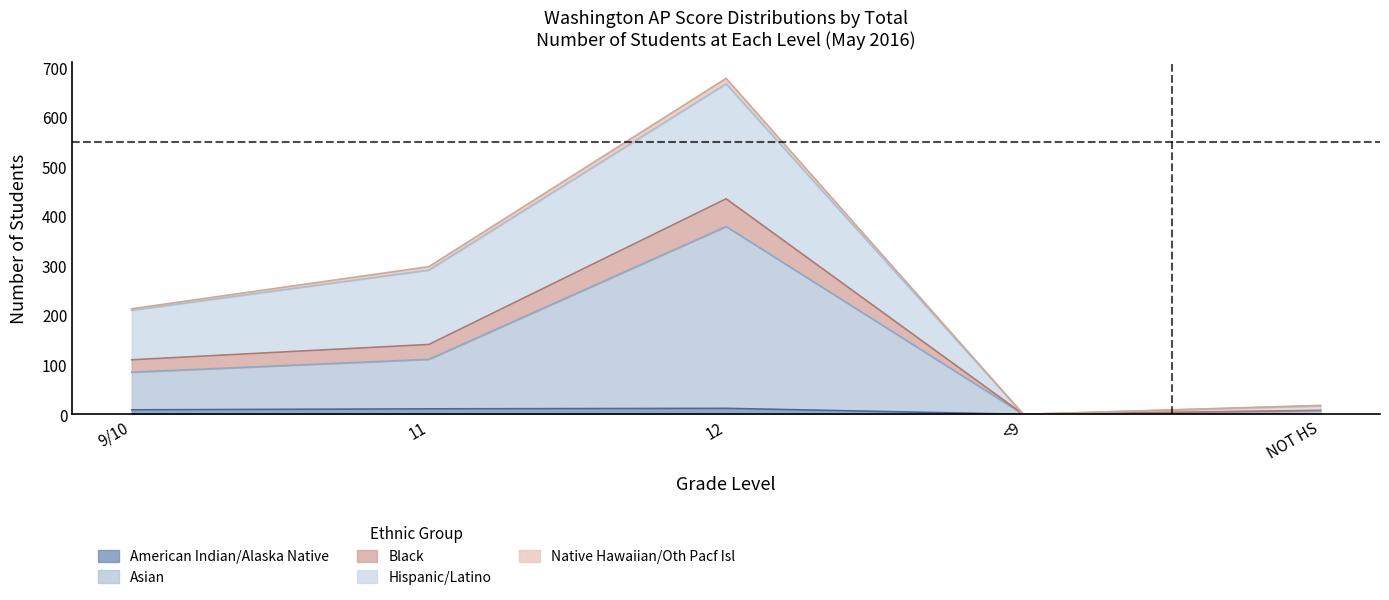

True or false: American Indian/Alaska Native has a value of 0 at NOT HS.

True